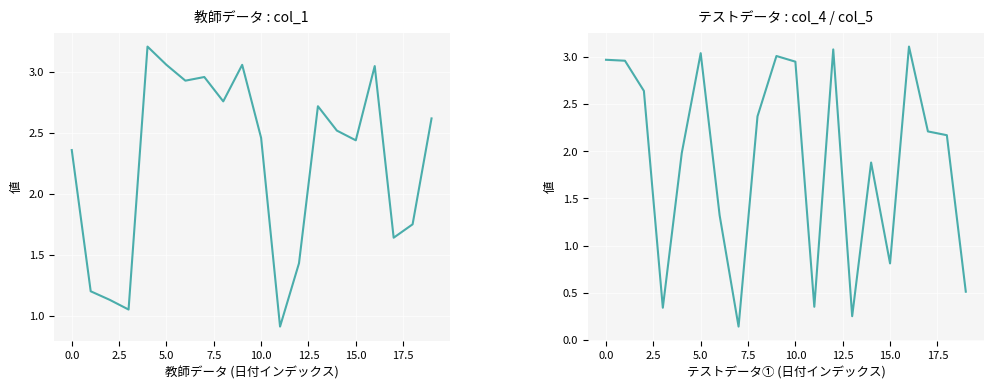

How many data points in col_4 (テストデータ①) are less than 2?

9